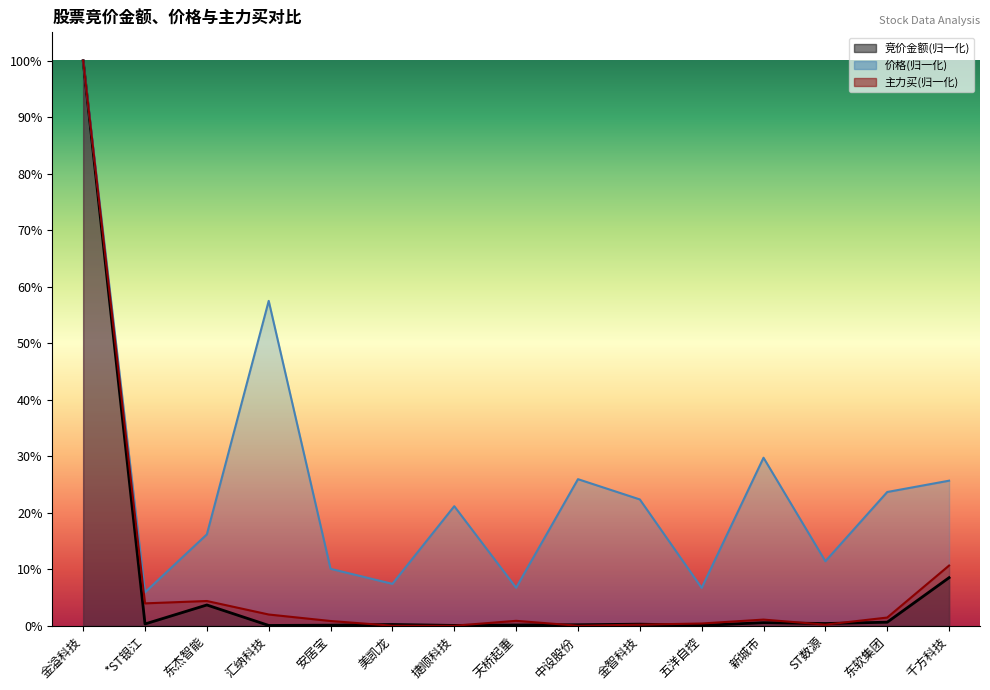

List the labels in order of 主力买 value, largest first.

金溢科技, 千方科技, 东杰智能, *ST银江, 汇纳科技, 东软集团, 新城市, 天桥起重, 安居宝, 五洋自控, ST数源, 金智科技, 美凯龙, 捷顺科技, 中设股份